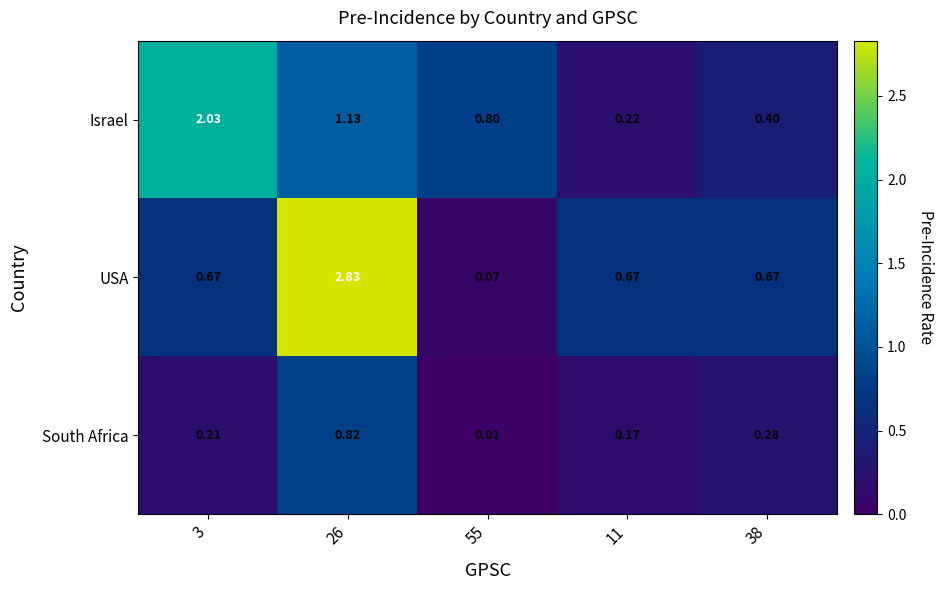

List the series in order of their peak value, highest first.

USA, Israel, South Africa